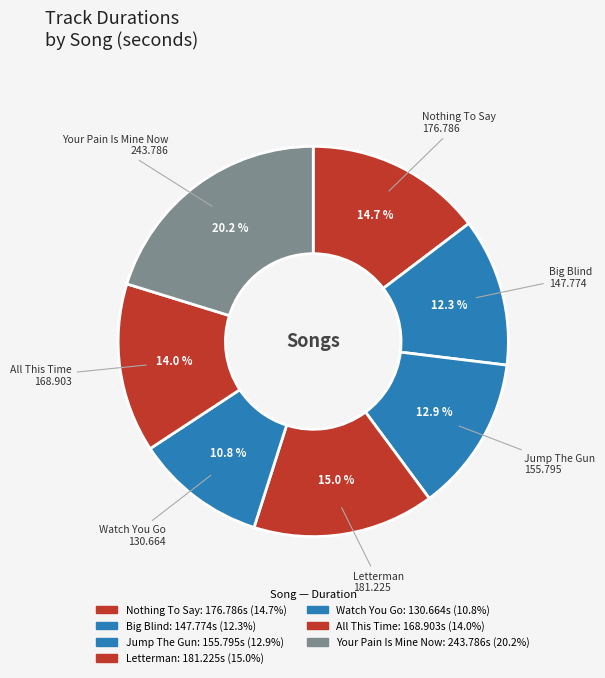

How many slices are in this pie chart?

7